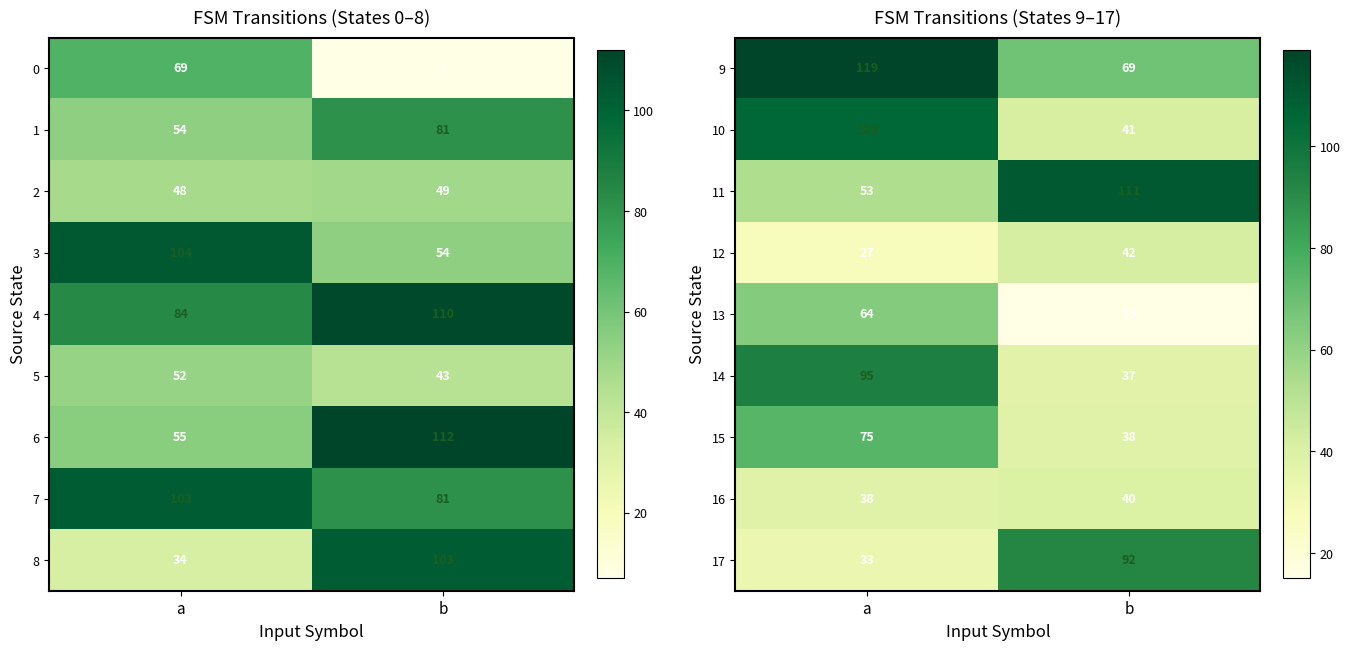

At which label is 12 closest to 34?

a